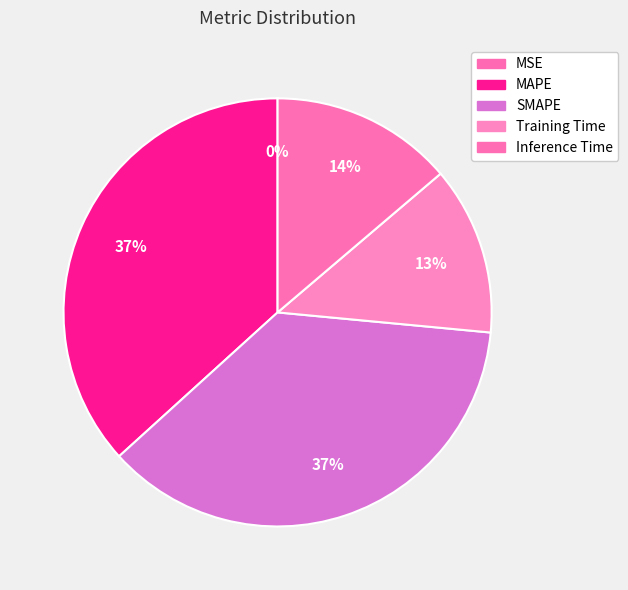

The Inference Time slice represents 14% of the pie. True or false?

True